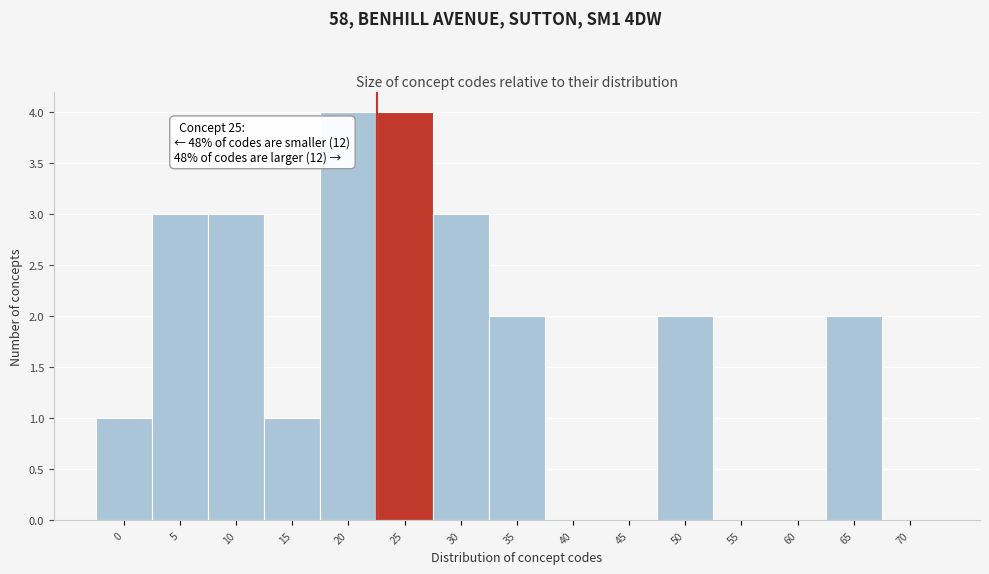

Reading left to right, list all the values displayed in this chart.

0=1	5=3	10=3	15=1	20=4	25=4	30=3	35=2	40=0	45=0	50=2	55=0	60=0	65=2	70=0